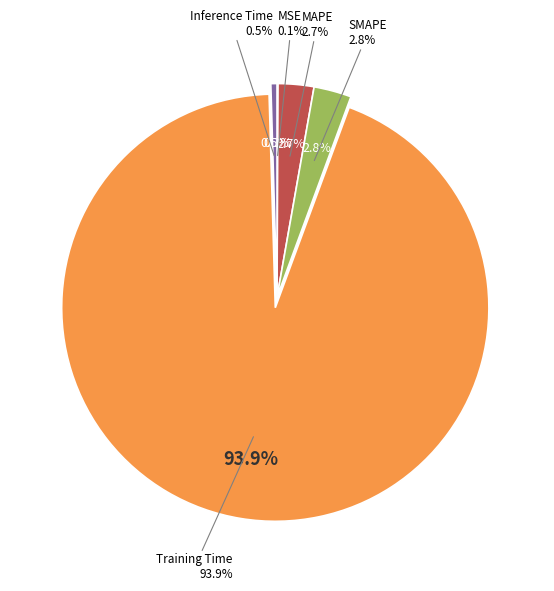

True or false: SMAPE accounts for 3% of the total.

True